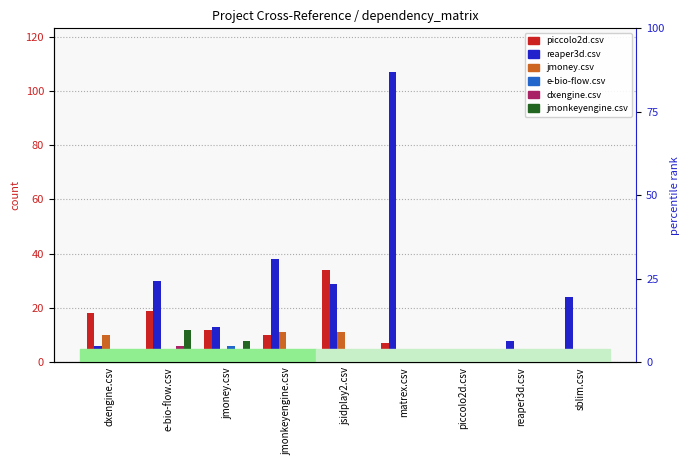

What is the total value across all series at matrex.csv?

118